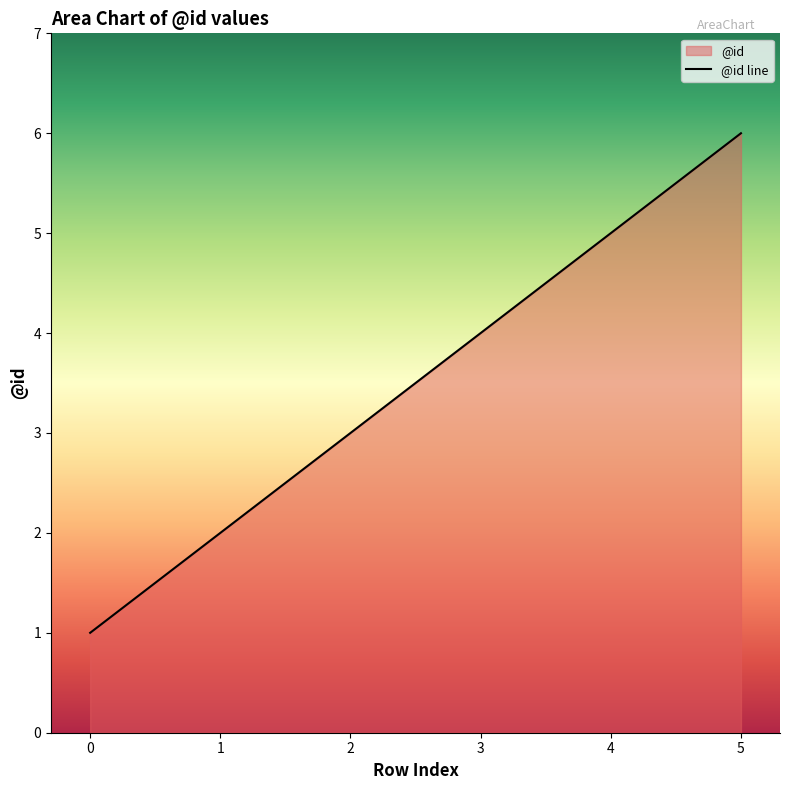

How many series are shown in this chart?

1